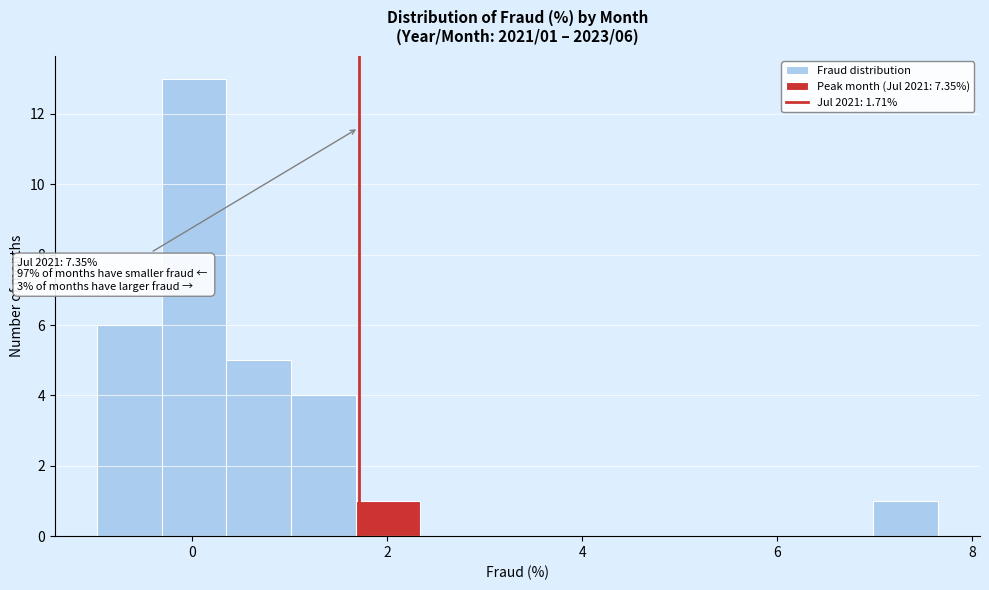

Around what value on the x-axis is the tallest bar? Give the approximate position of its centre, as read against the axis.

0.0